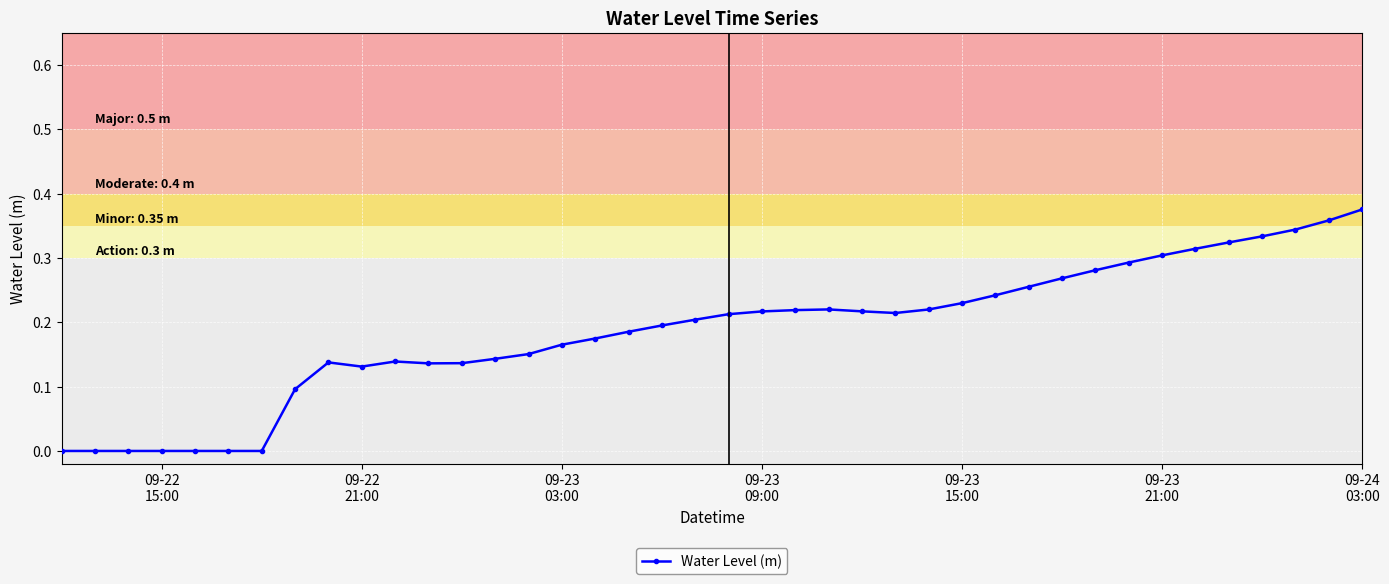

What is the sum of all values?

7.4